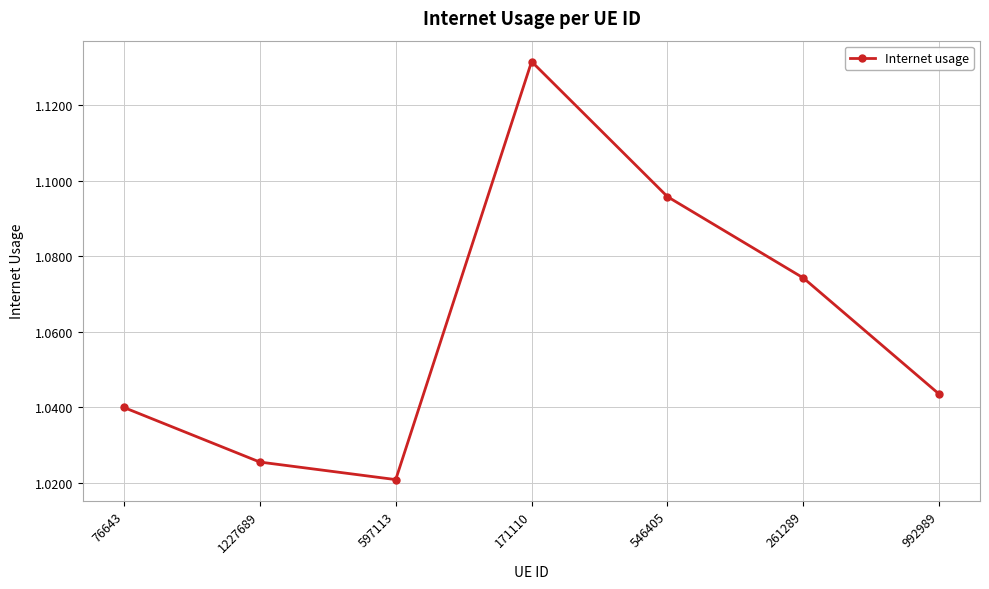

How many values are between 1 and 2?

7